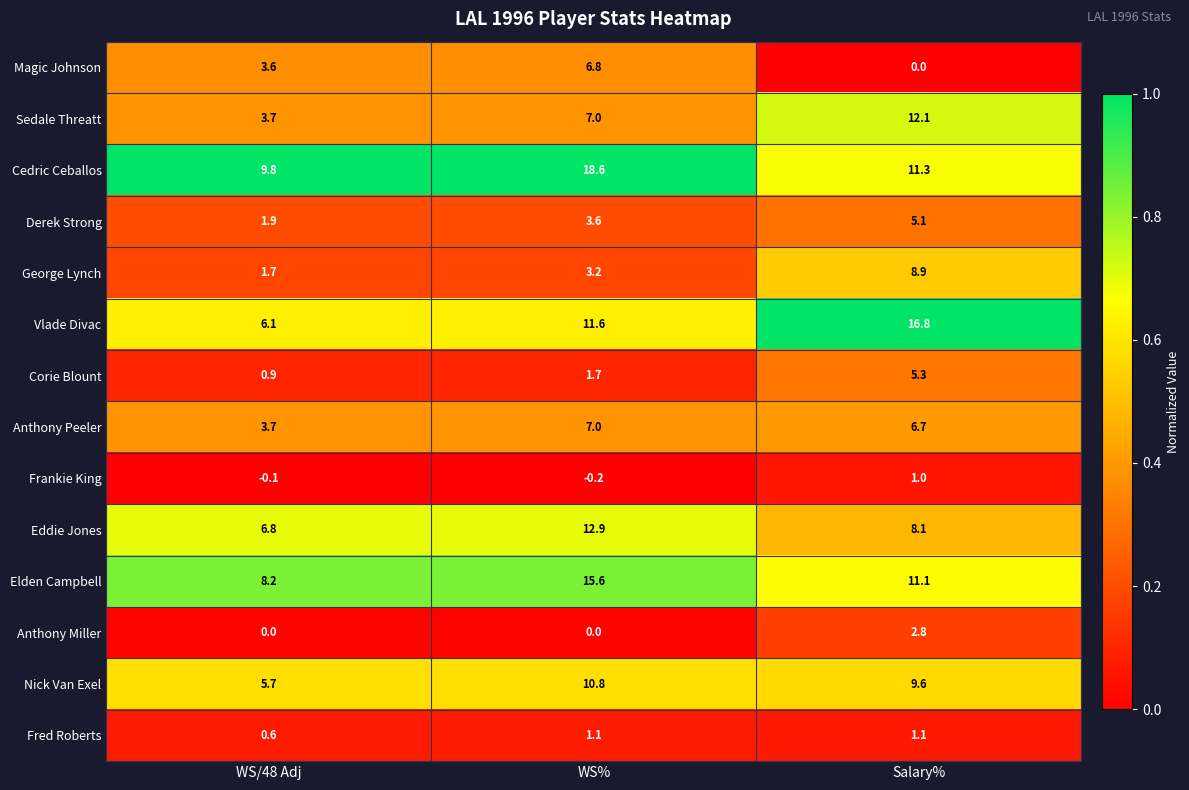

Which series has the largest total across all categories?

Cedric Ceballos